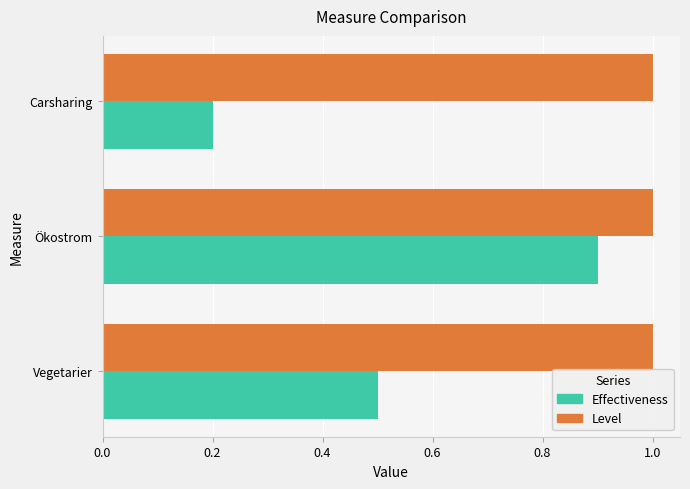

Which series has the widest spread of values?

Effectiveness